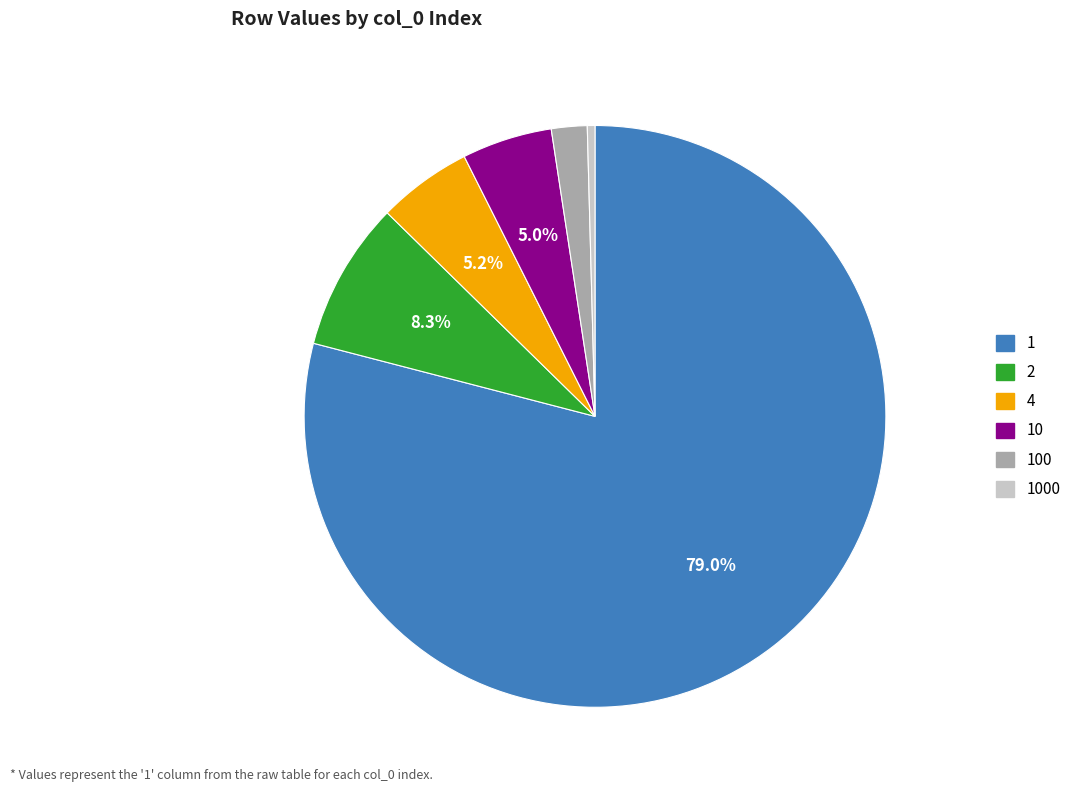

Does any single category account for the majority?

Yes